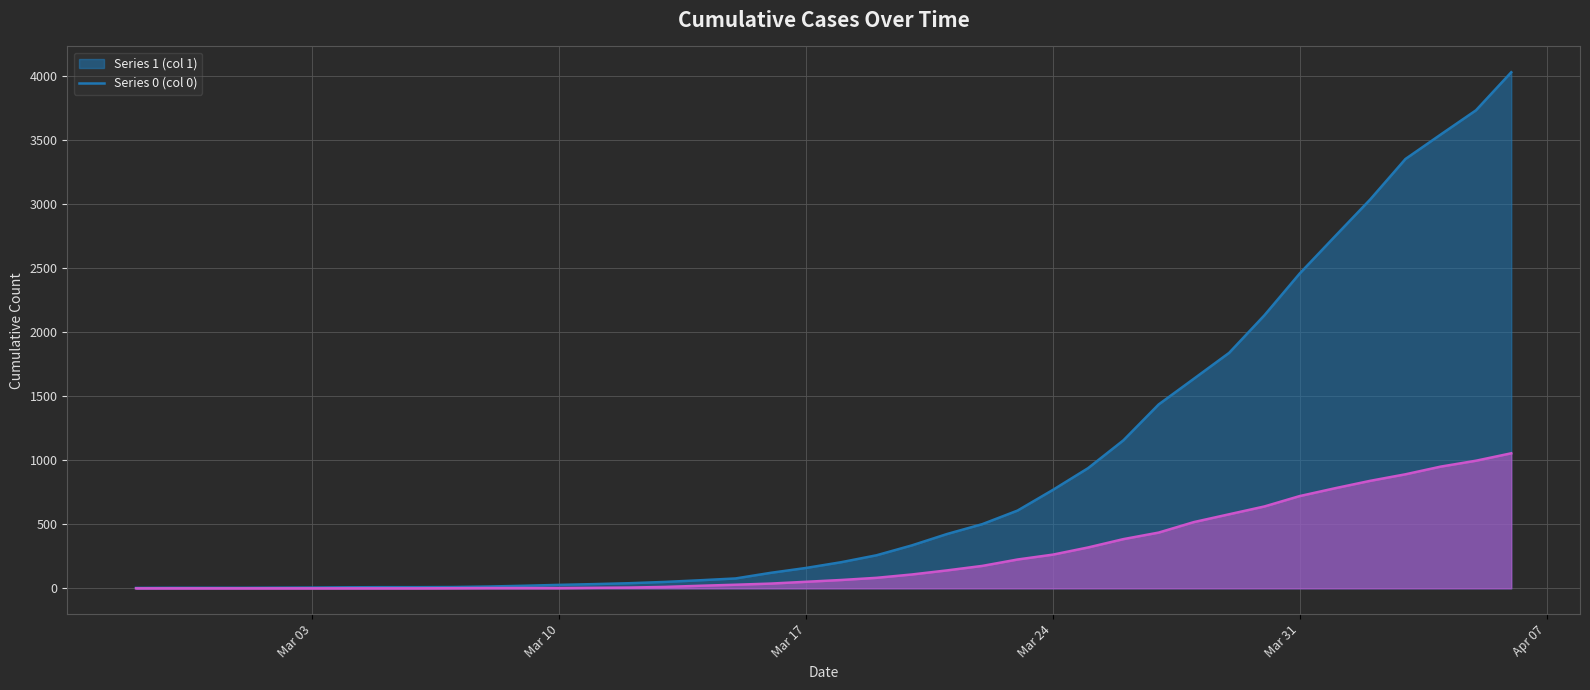

True or false: 0 and 1 intersect in this chart.

False